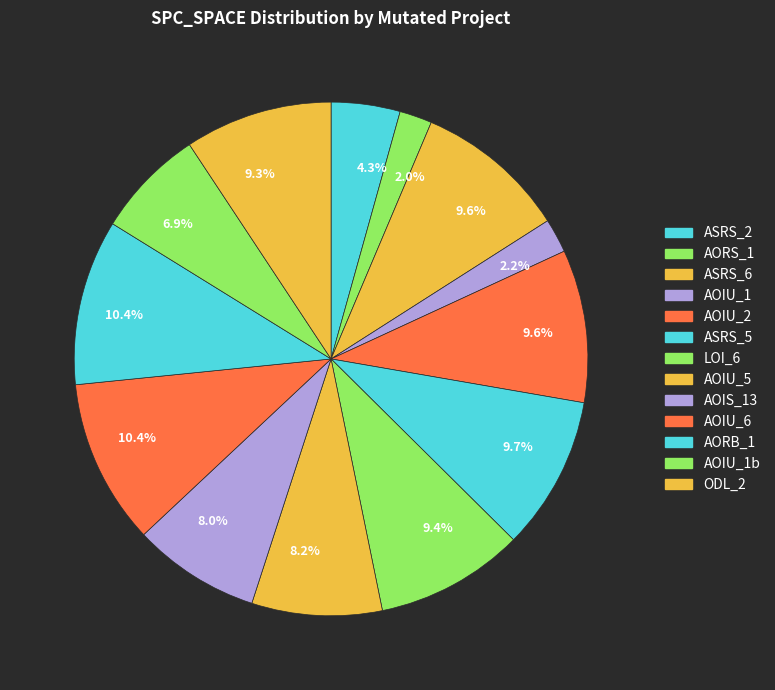

How many segments does this pie chart have?

13